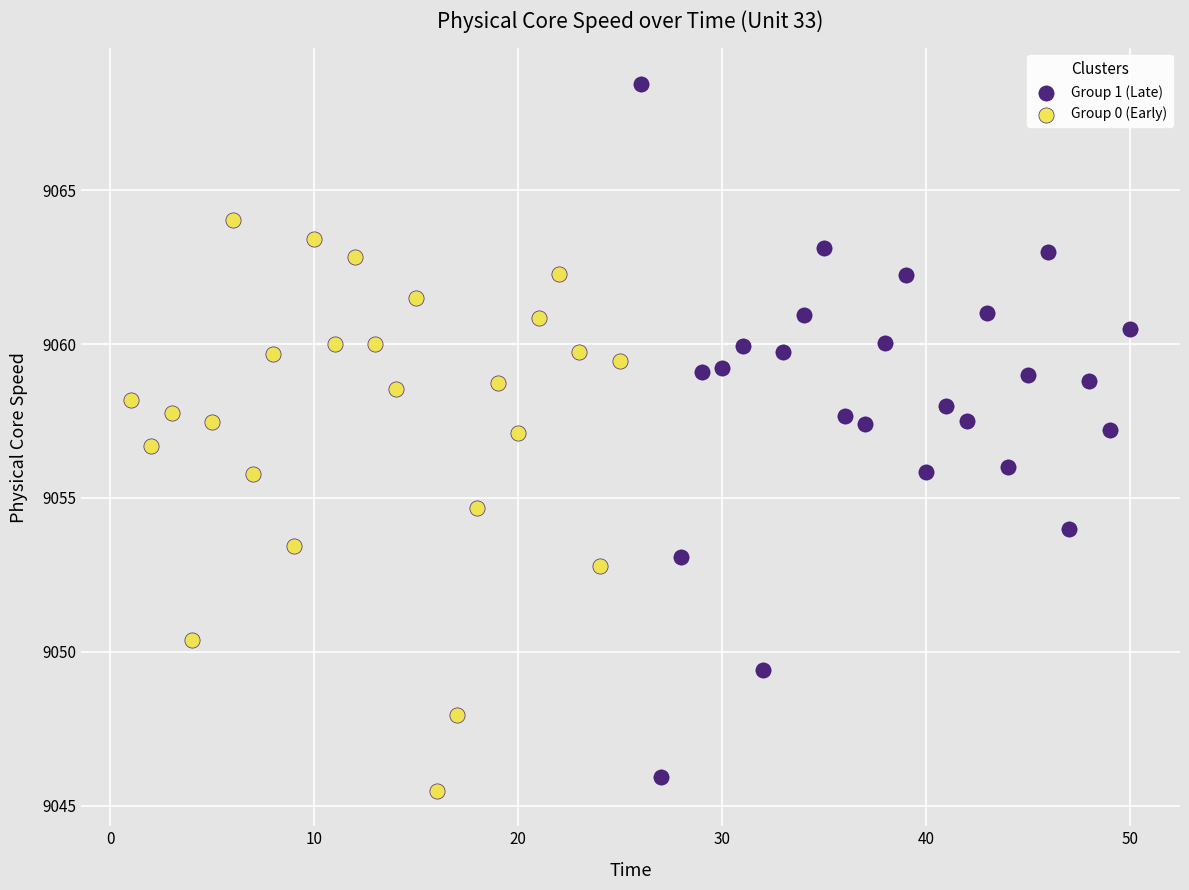

Which series contains the lowest Y value?

Group 0 (Early)